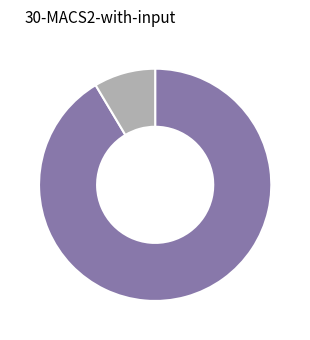

Is there any slice that represents more than half of the pie?

Yes